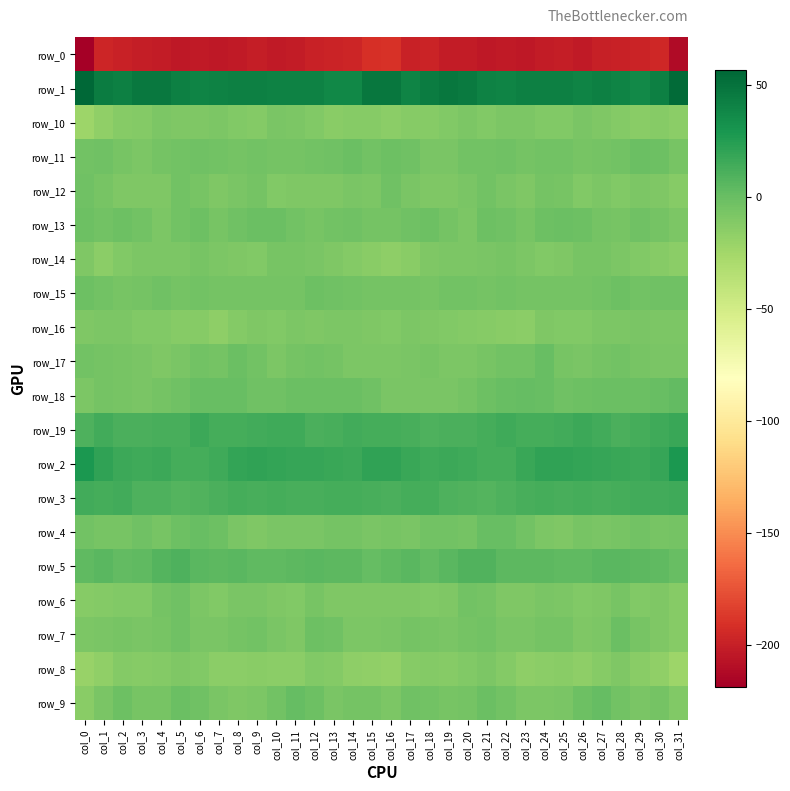

Which series has the largest total across all categories?

row_1